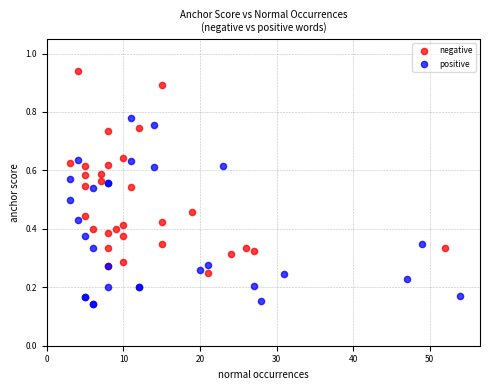

Which series reaches the minimum Y coordinate?

positive